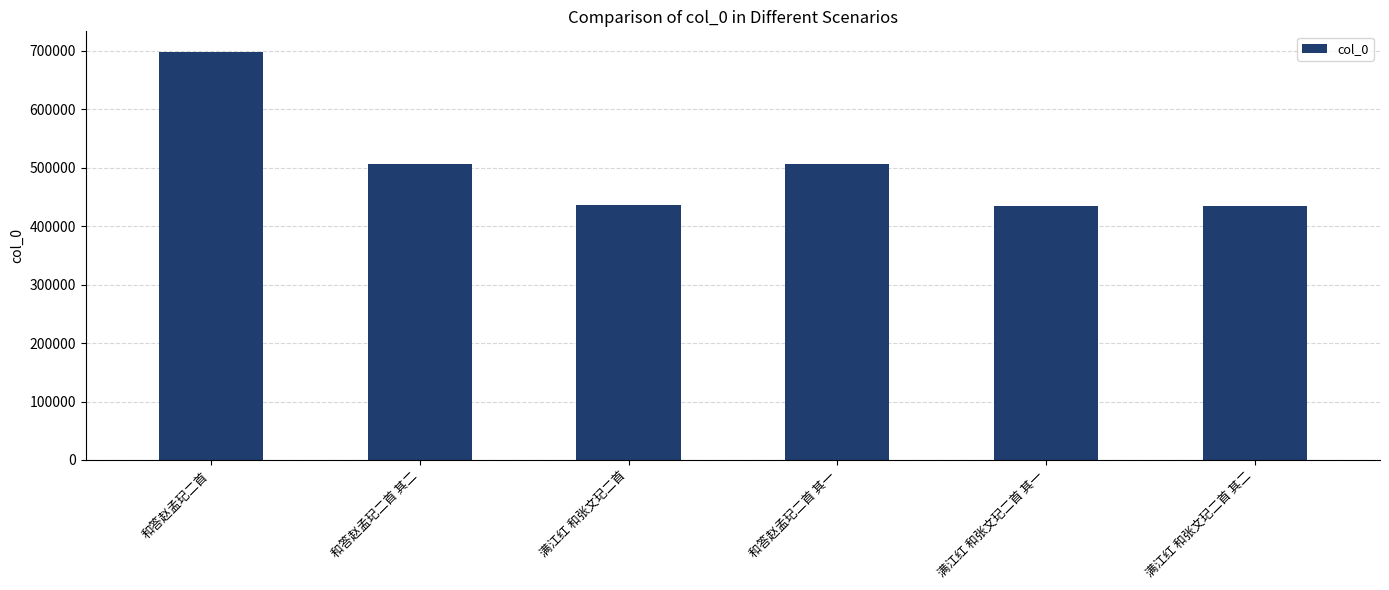

What is the average value?

502516